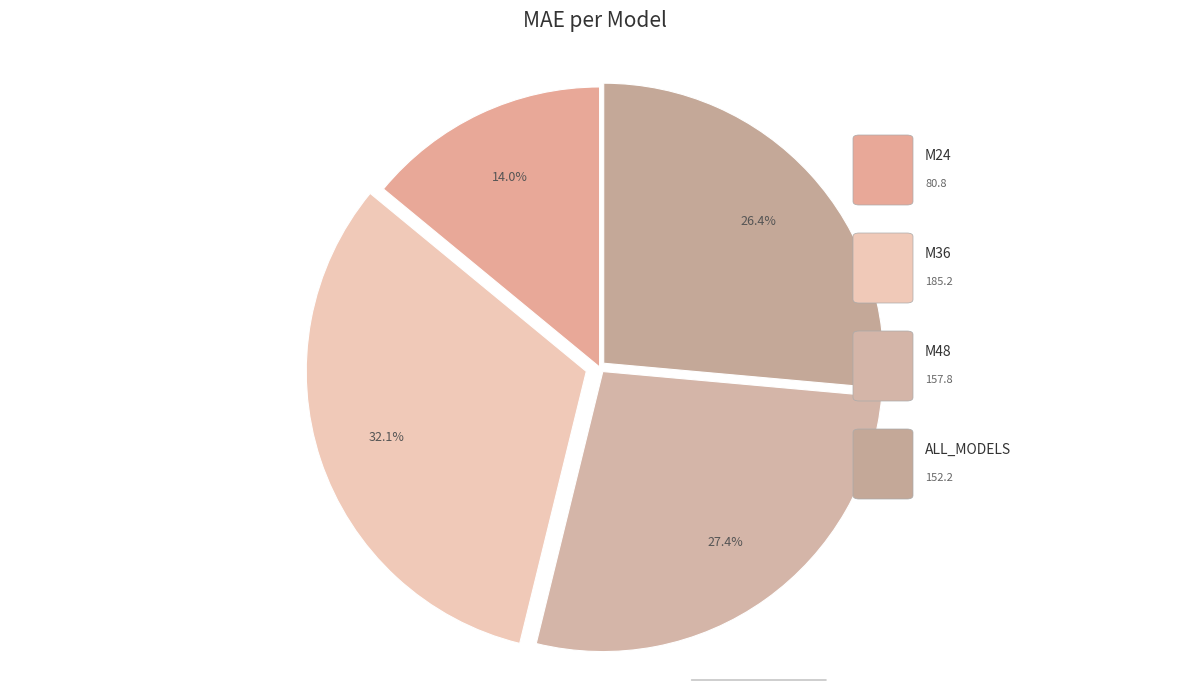

Which slice is the smallest?

M24